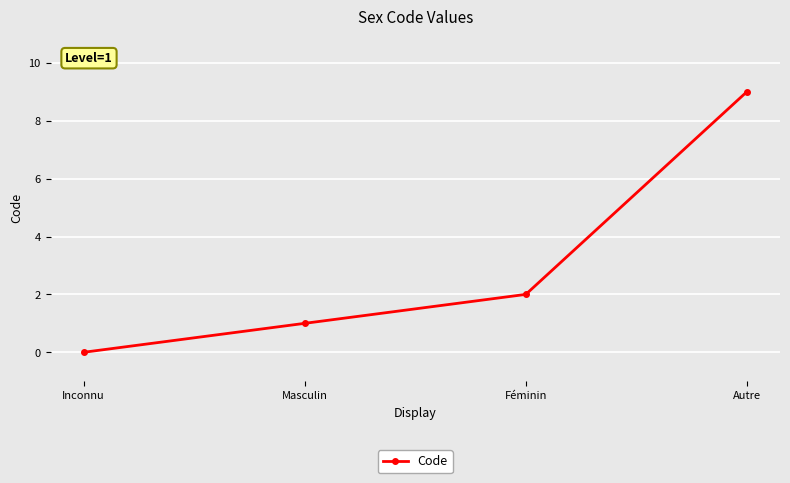

What is the difference between the second highest and minimum values?

2